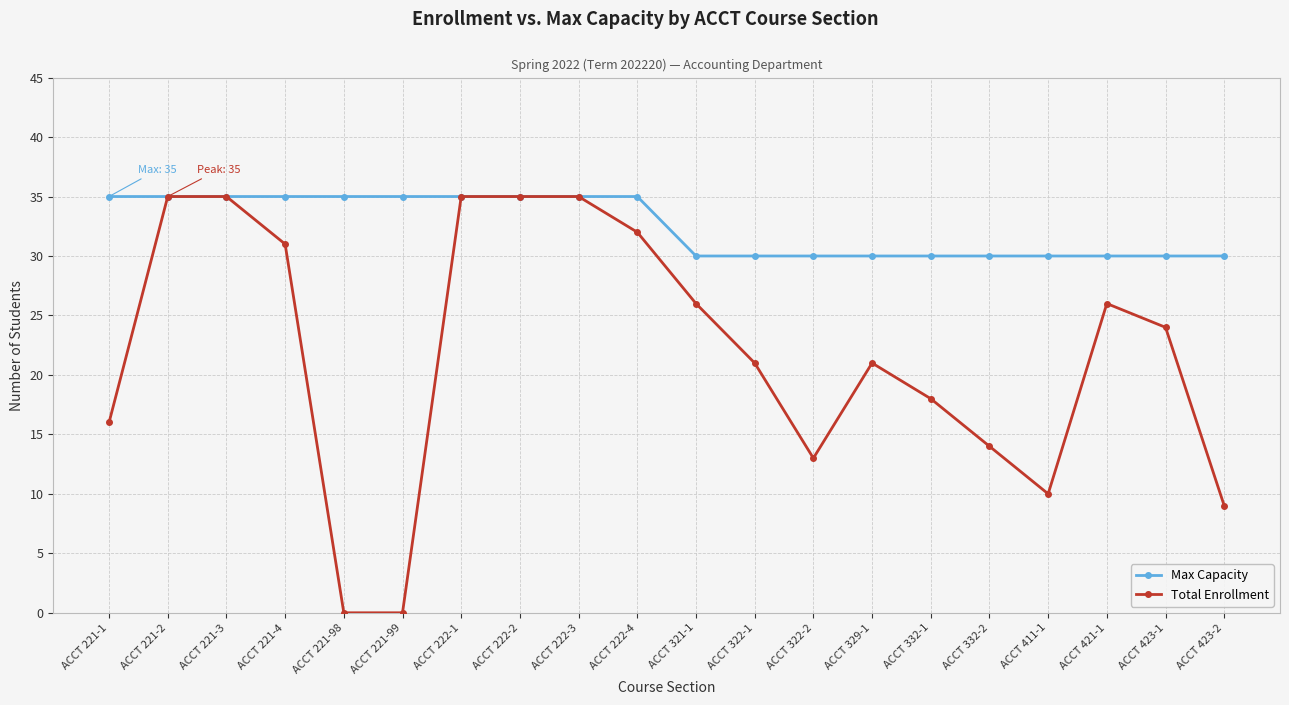

Which series has the widest spread of values?

Total Enrollment